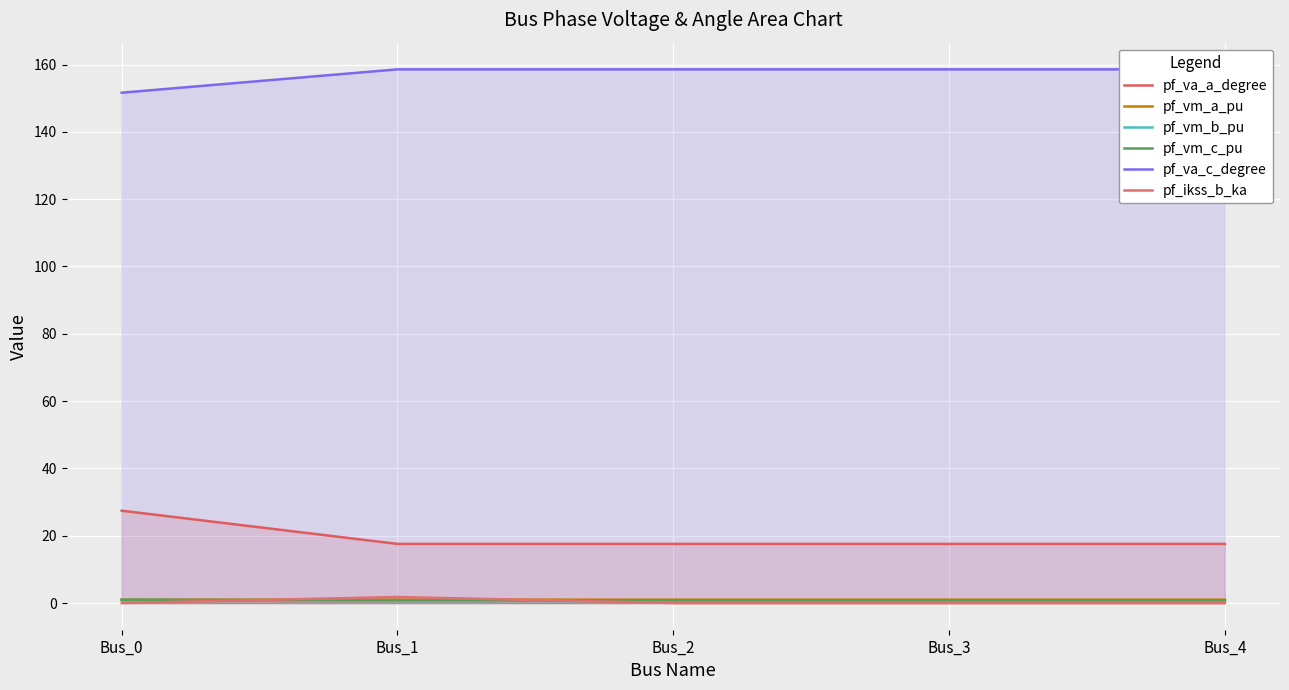

What is the value of the pf_vm_b_pu point at the 2nd from the left?

0.6